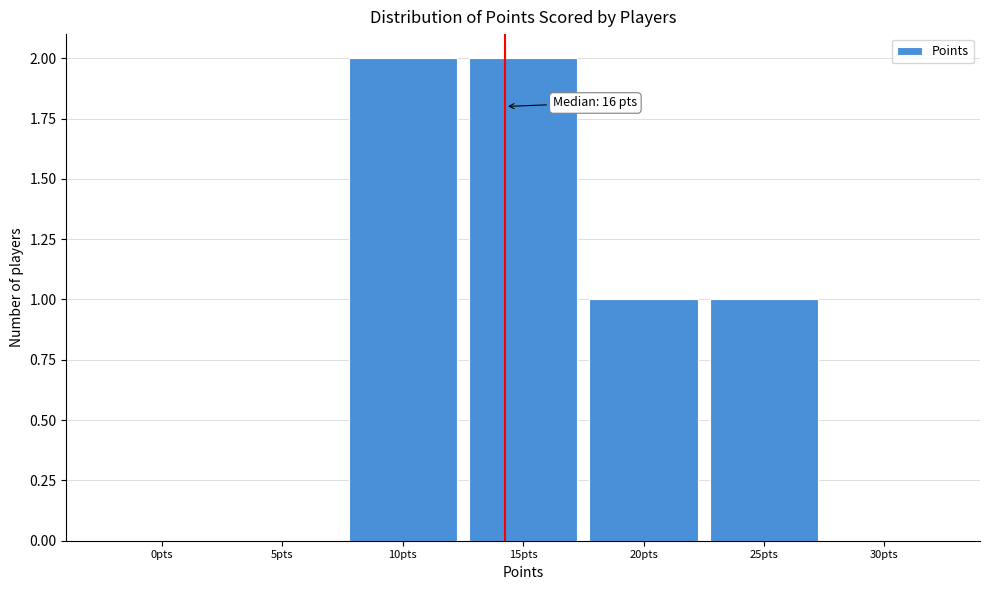

Reading left to right, list all the values displayed in this chart.

0pts=0	5pts=0	10pts=2	15pts=2	20pts=1	25pts=1	30pts=0